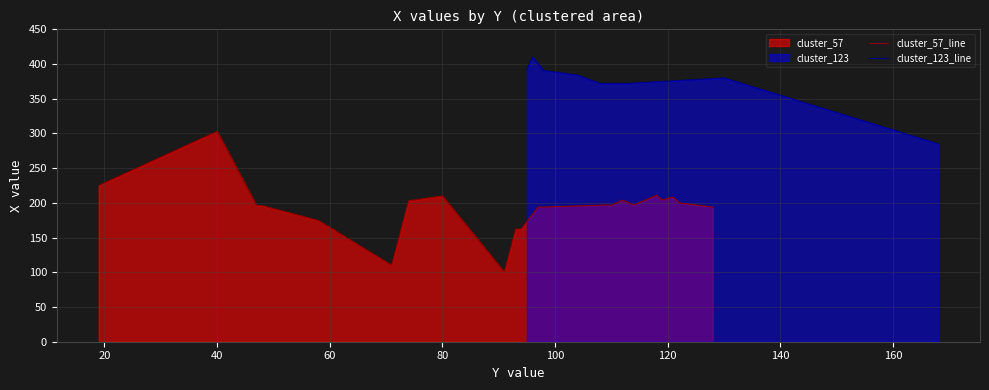

What value does the cluster_57_x series have at 98?

192